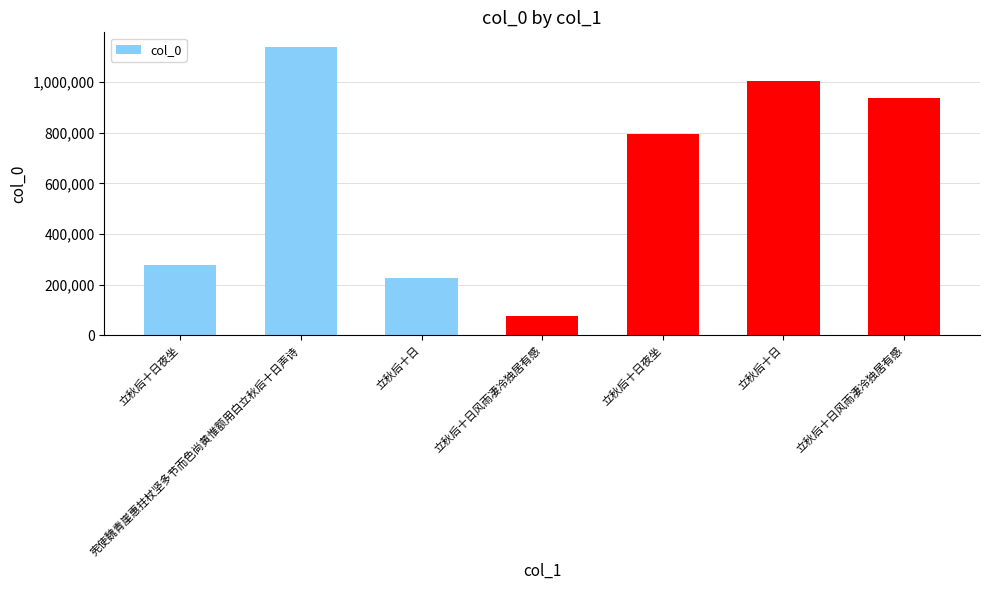

What is the label of the 4th bar from the left?

立秋后十日风雨凄冷独居有感